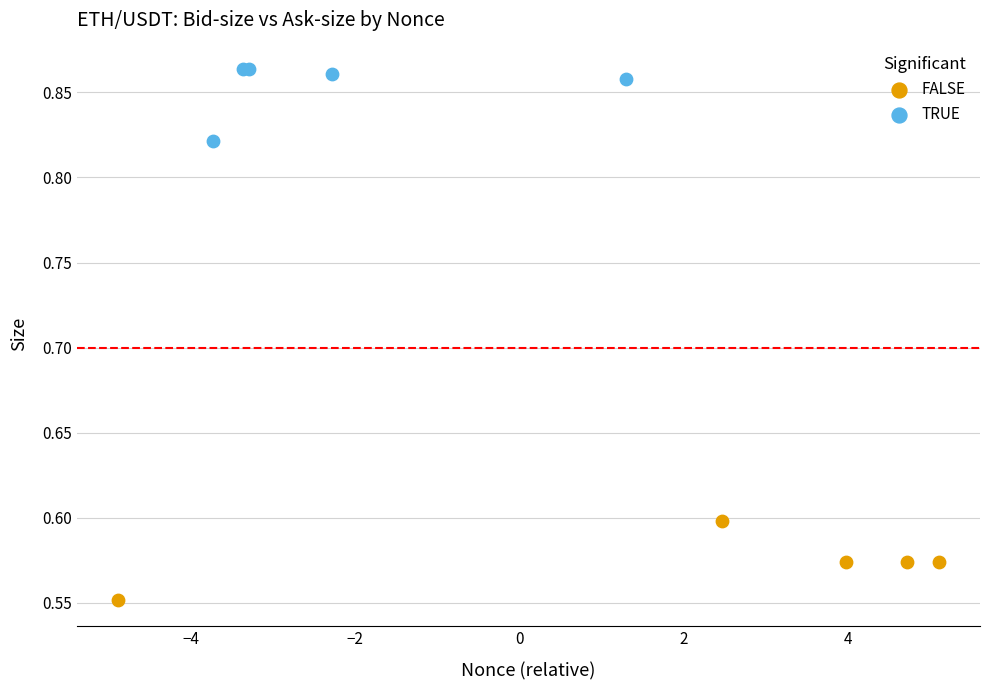

Which series has the widest spread of Y values?

FALSE